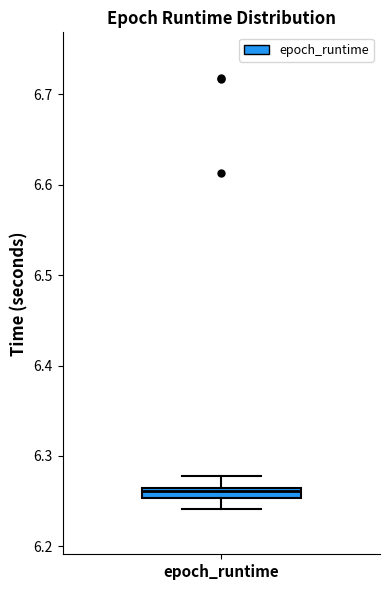

Where does the upper whisker of the box for epoch_runtime end on the y-axis? The values are not printed on the chart, so give them approximately, as read against the axis.

6.28